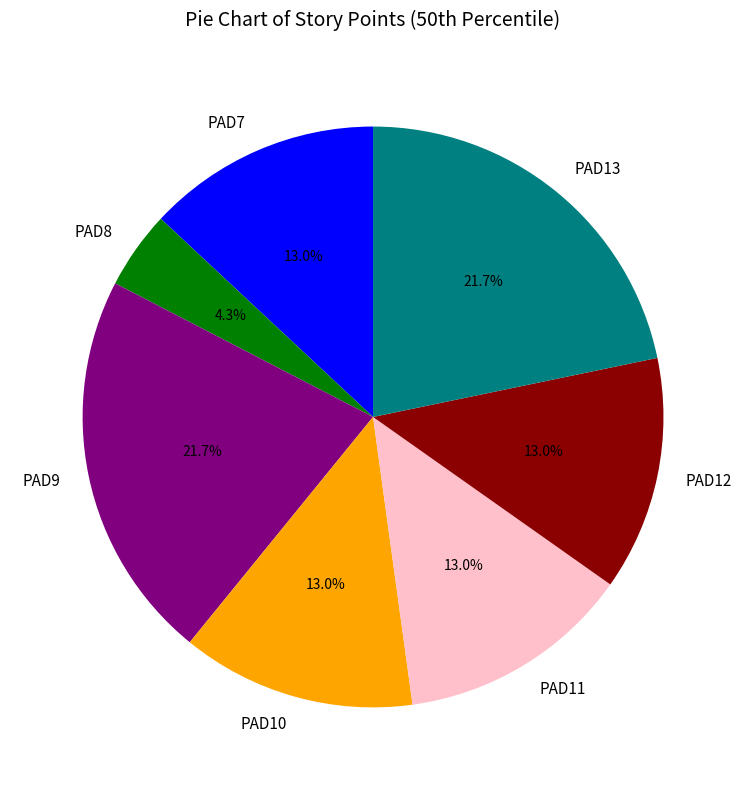

What percentage is the PAD9 slice, to the nearest percent?

22%